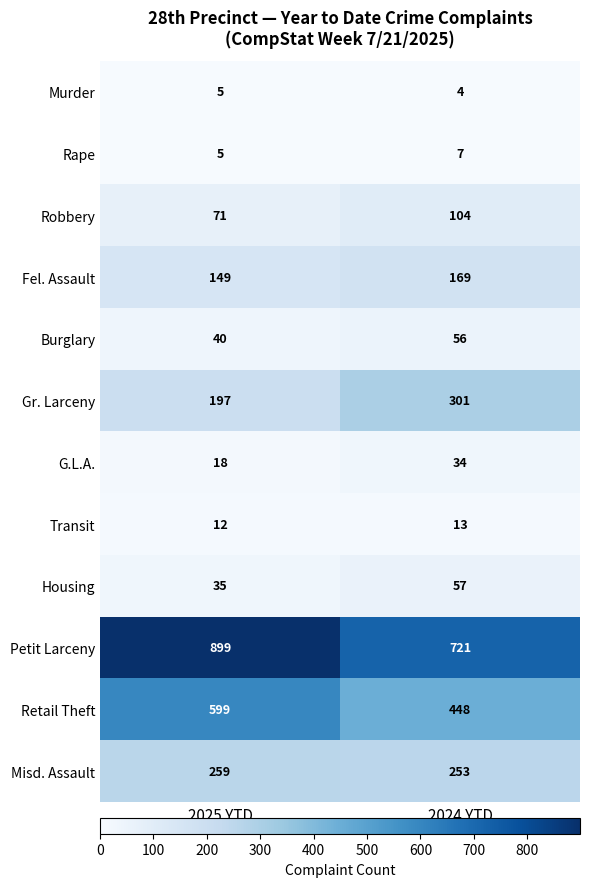

At how many categories does at least one series exceed 324?

2